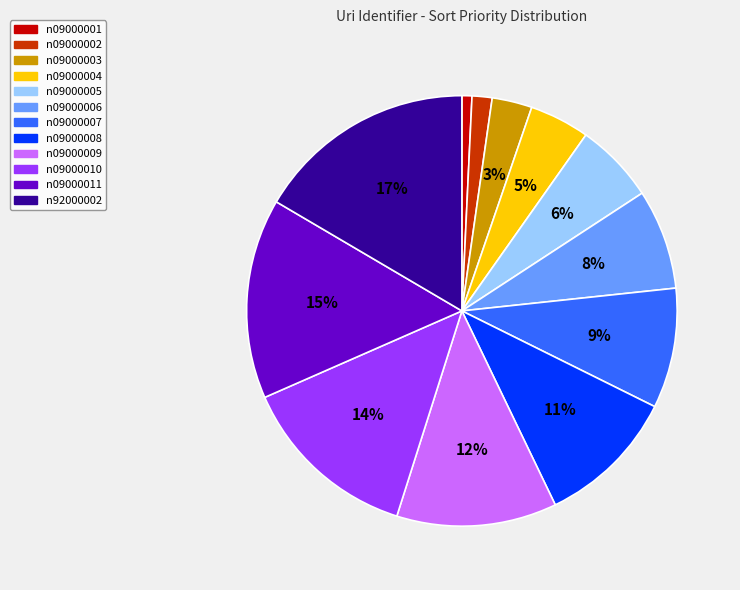

What percentage is the n09000011 slice, to the nearest percent?

15%